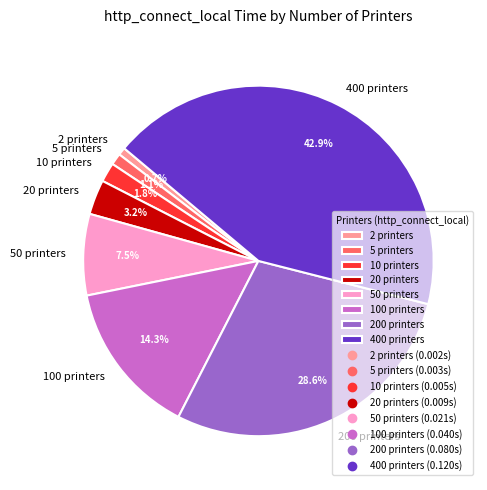

Which has a higher value, 2 printers or 10 printers?

10 printers